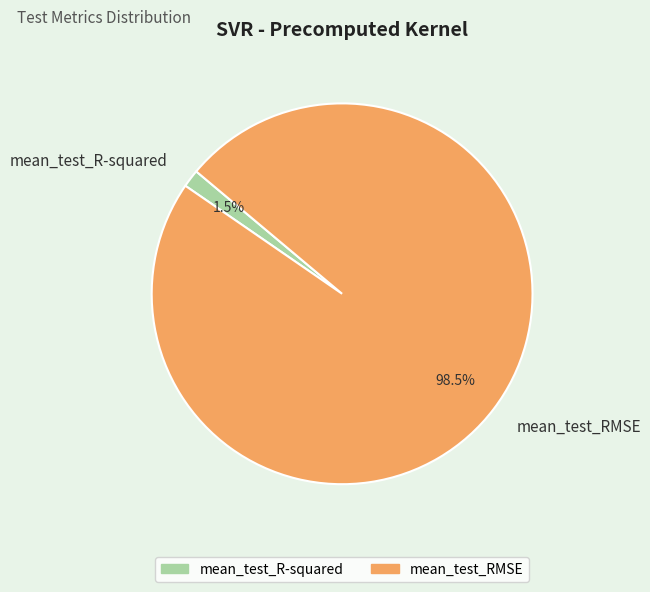

To the nearest percent, what is the difference between the mean_test_RMSE and mean_test_R-squared slice percentages?

97%